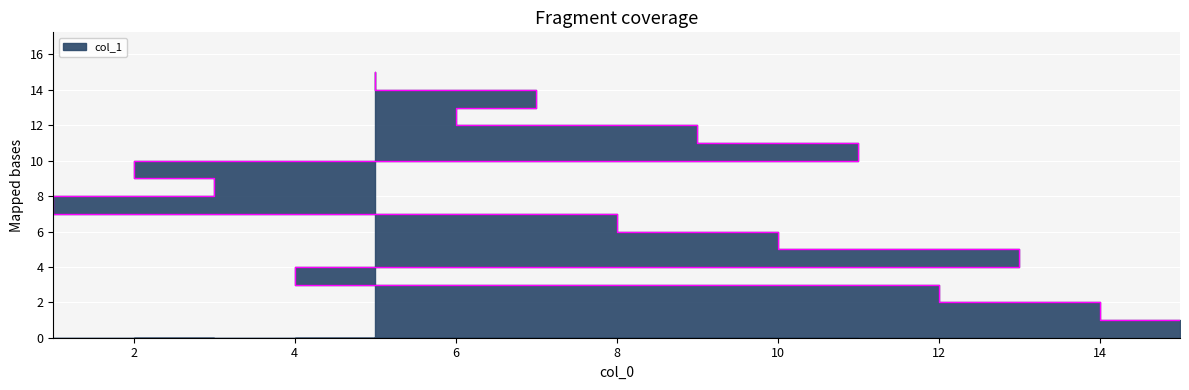

How many data points are above 8?

7